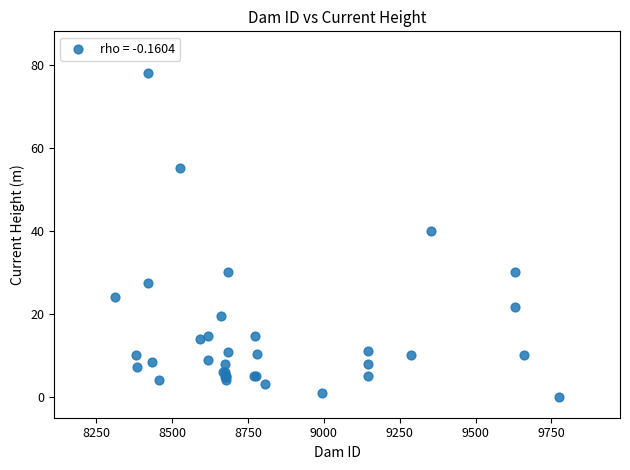

What Y value in the scatter plot is closest to 39?

40.0